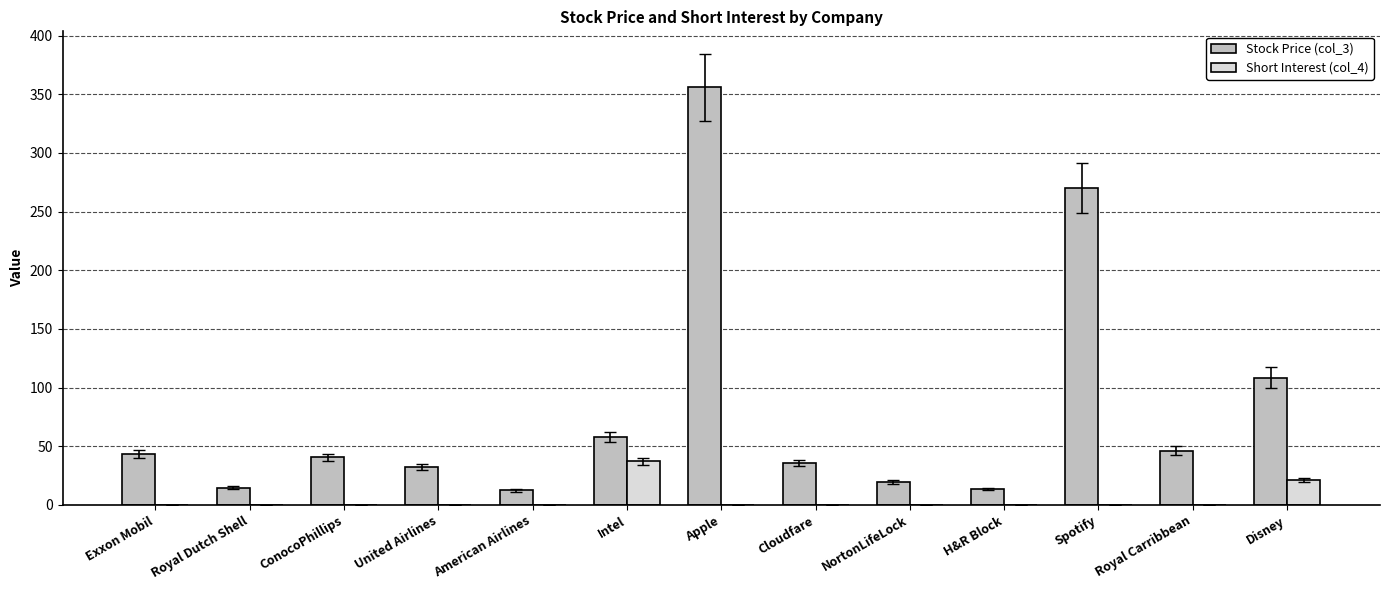

What is the maximum value for Short Interest (col_4)?

37.0